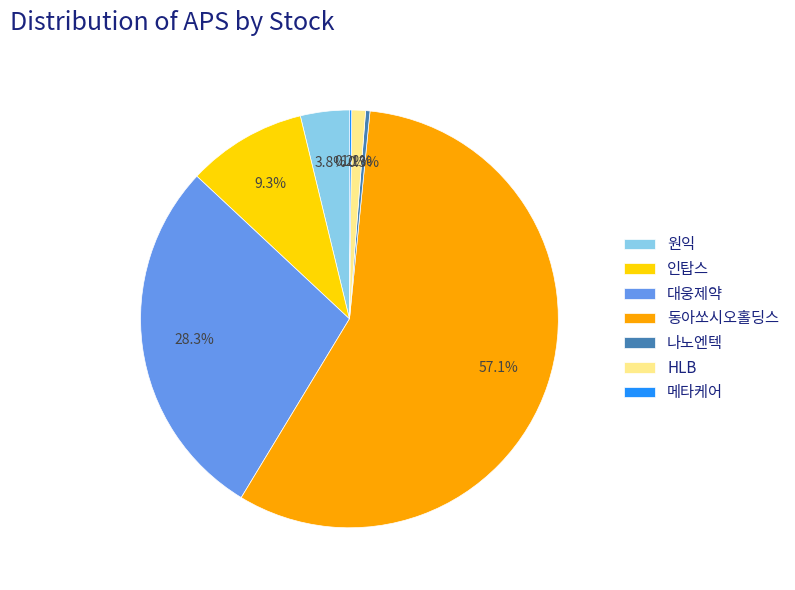

Combined, do 나노엔텍 and 동아쏘시오홀딩스 account for over 50%?

Yes